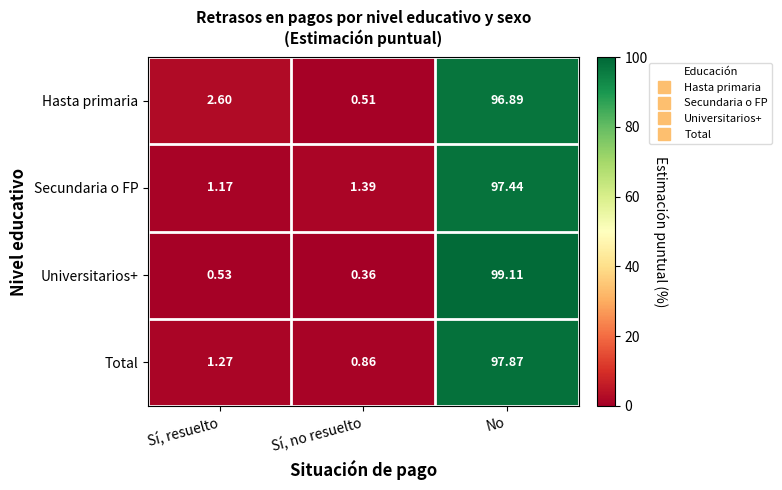

Which series changed the most between Sí, resuelto and Sí, no resuelto?

Hasta primaria